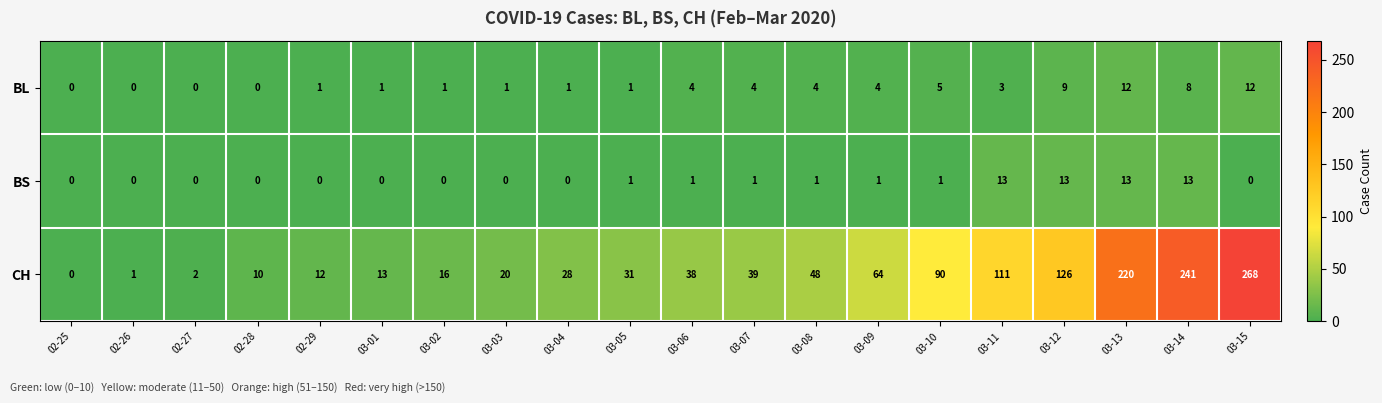

Between 03-11 and 03-15, which series saw the biggest shift?

CH